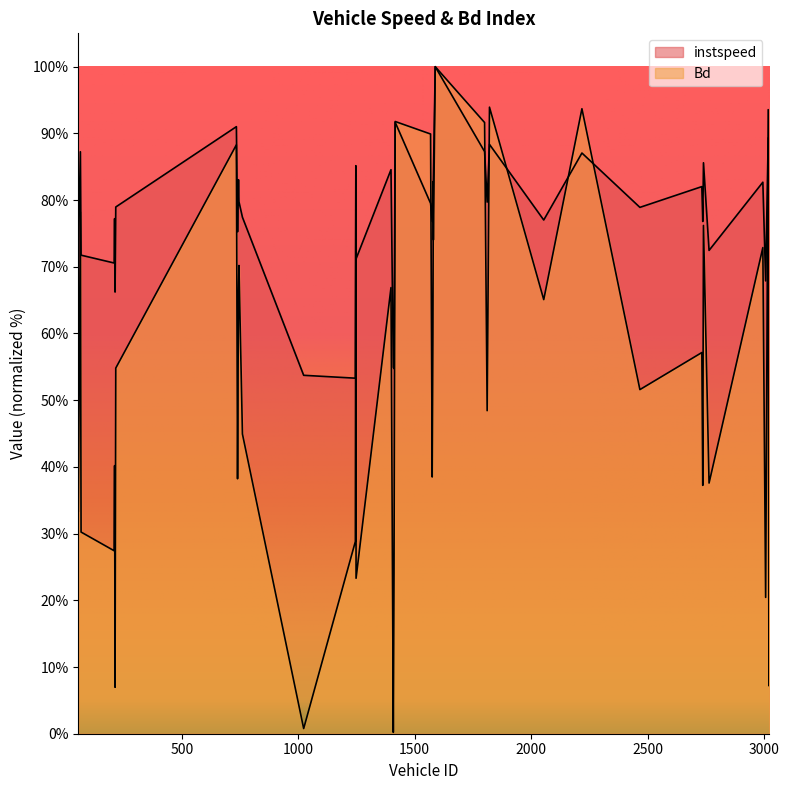

True or false: Bd and instspeed cross at least once.

True